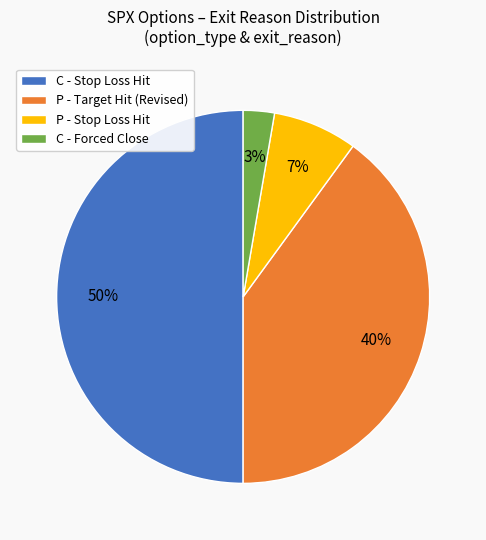

To the nearest percent, what percentage of the pie is P - Stop Loss Hit?

7%